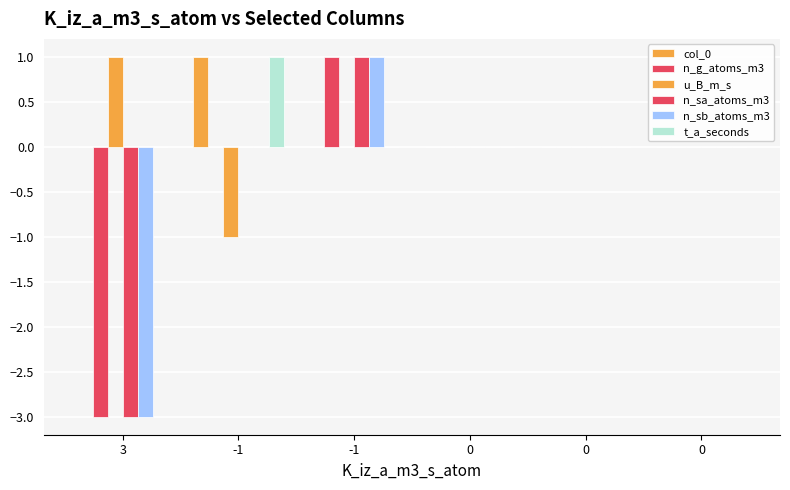

How many distinct data groups are displayed?

6